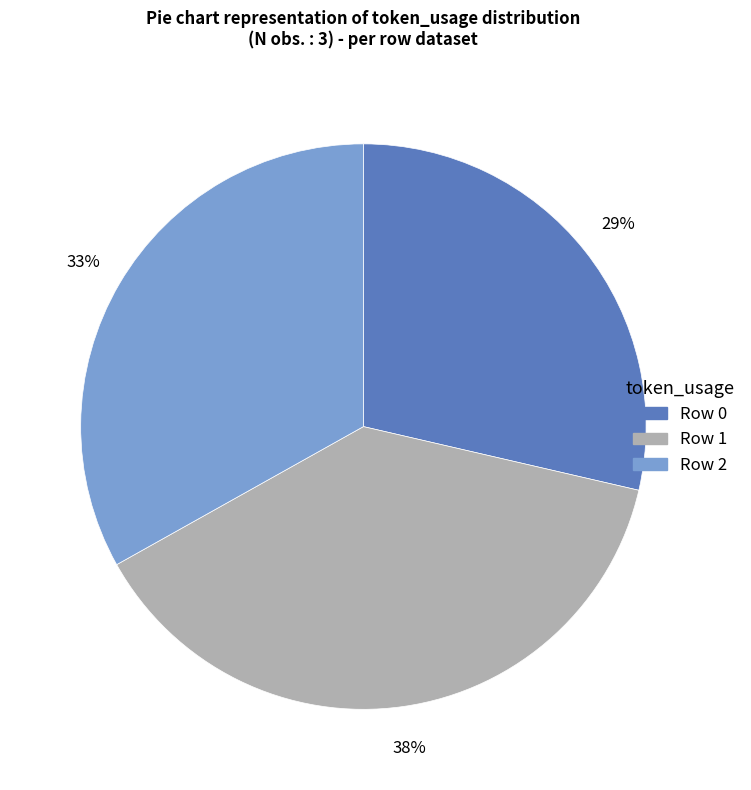

What is the largest slice in the pie chart?

Row 1